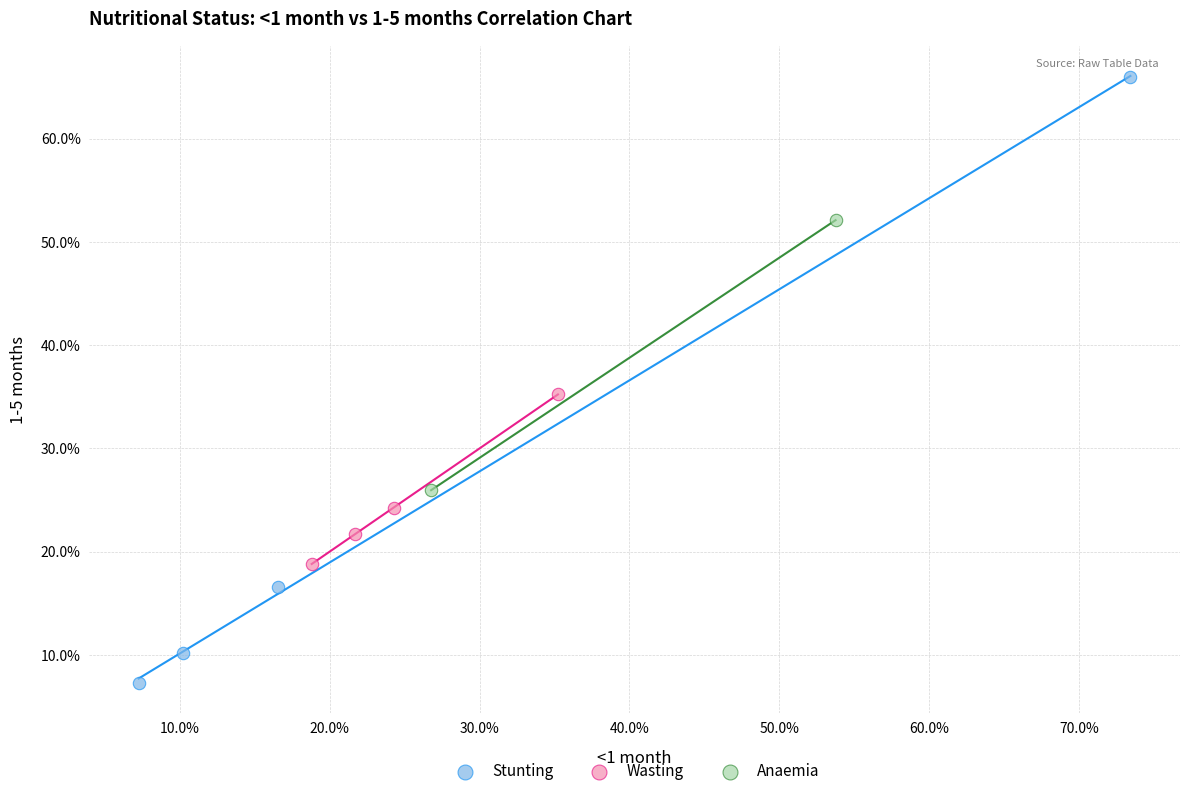

What are all the series names shown in the legend?

Stunting, Wasting, Anaemia